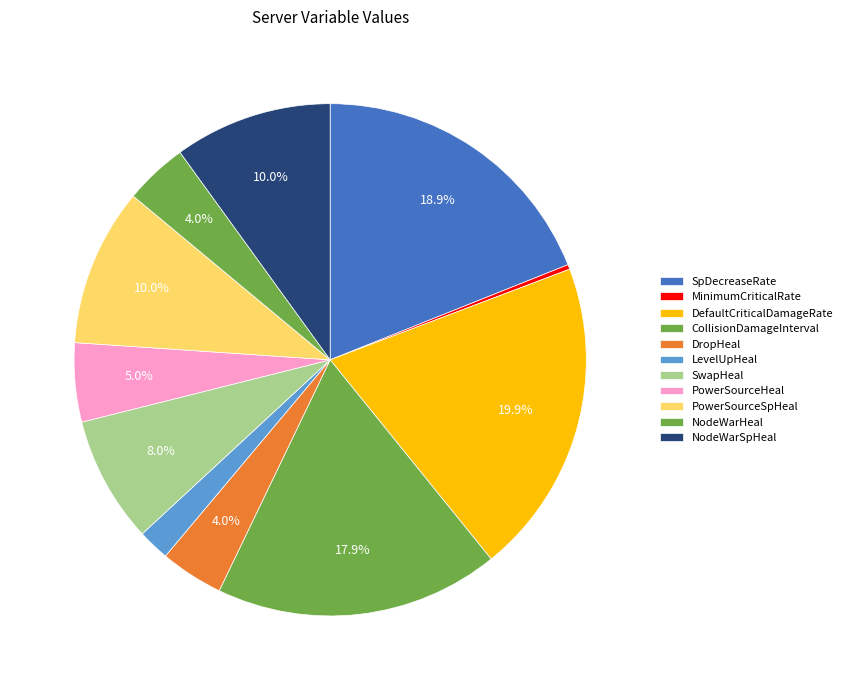

Which slice is the largest?

DefaultCriticalDamageRate